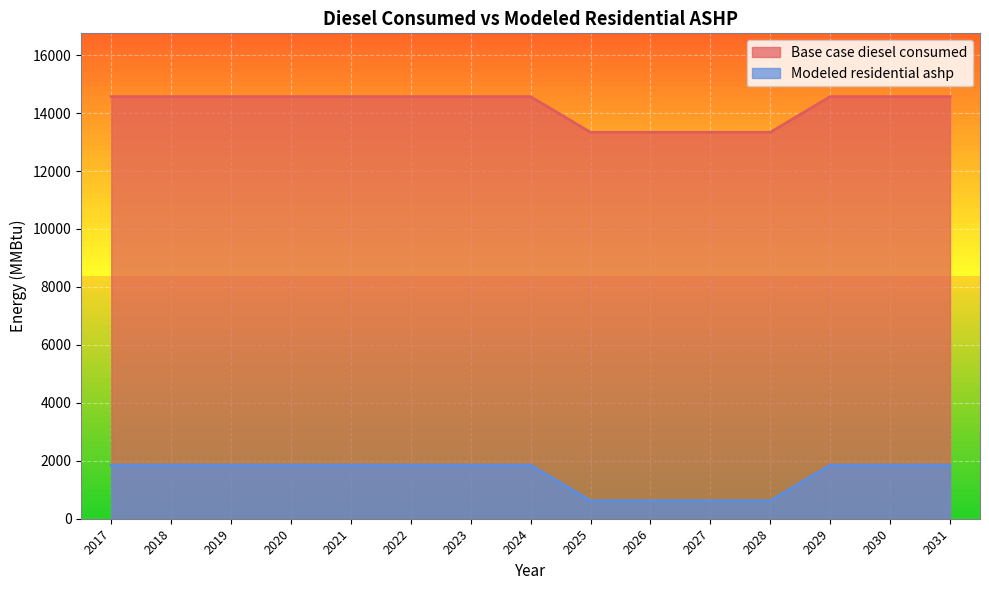

At which category is the sum across all series the highest?

2017